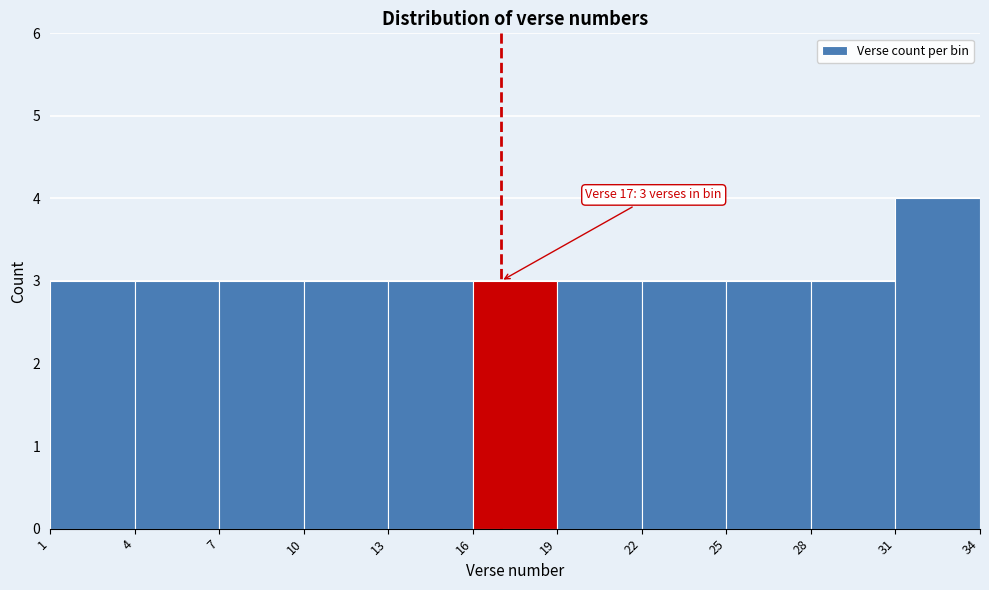

Over which range of the x-axis is the bar tallest?

31 to 34